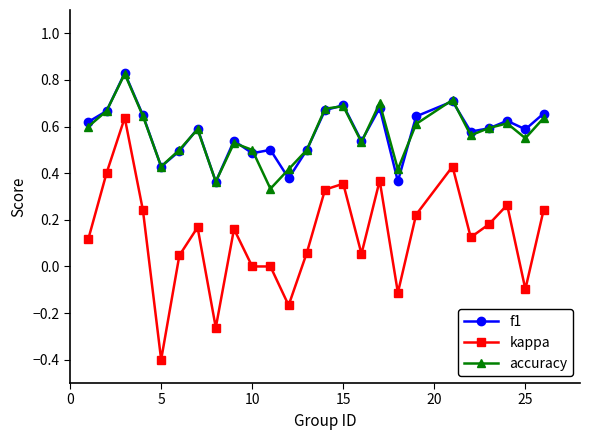

Which series has the widest spread of values?

kappa